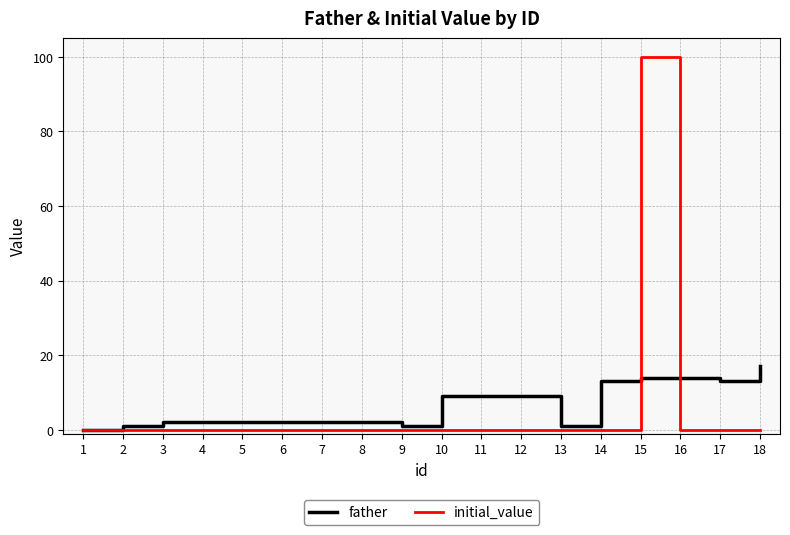

The value of initial_value at 13 is -65. True or false?

False